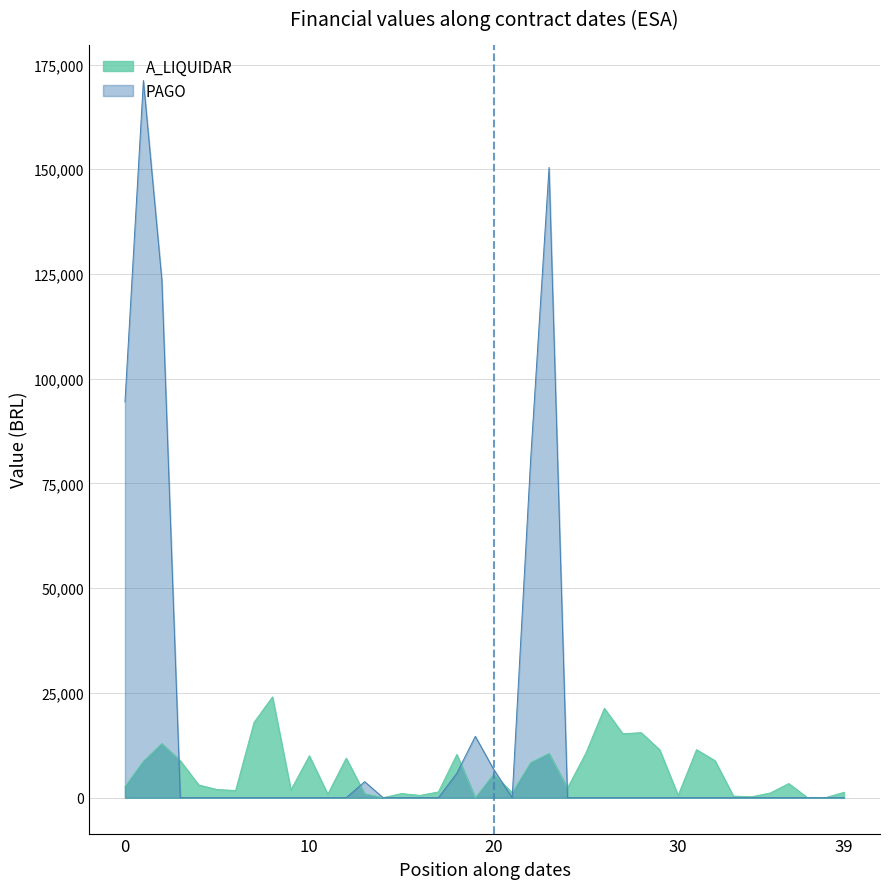

Which series has the largest total across all categories?

PAGO